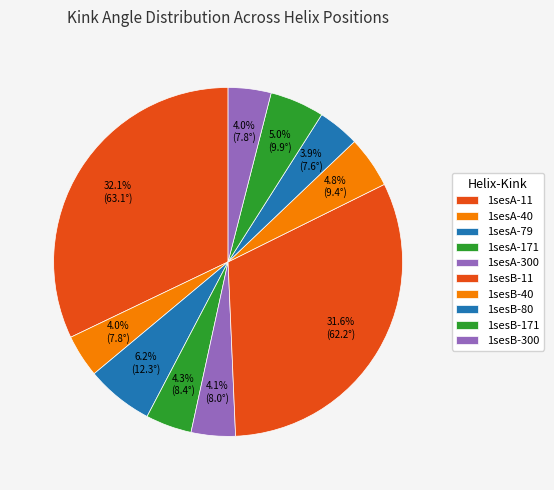

Approximately how many times larger is the value at 1sesB-300 compared to 1sesA-171?

0.9